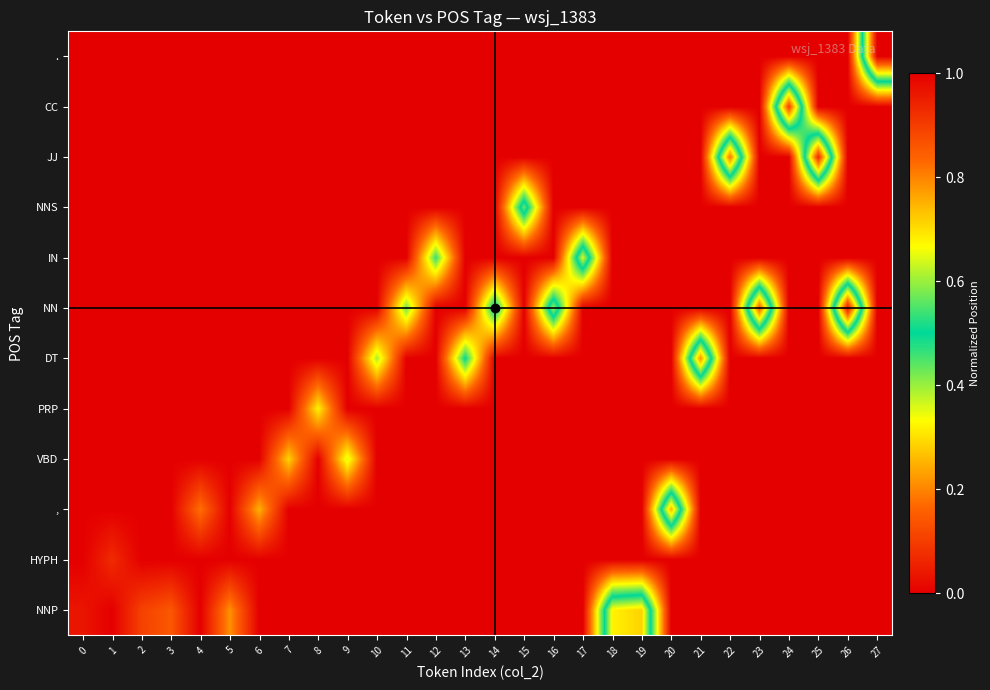

What is the total value across all series at 10?

0.4